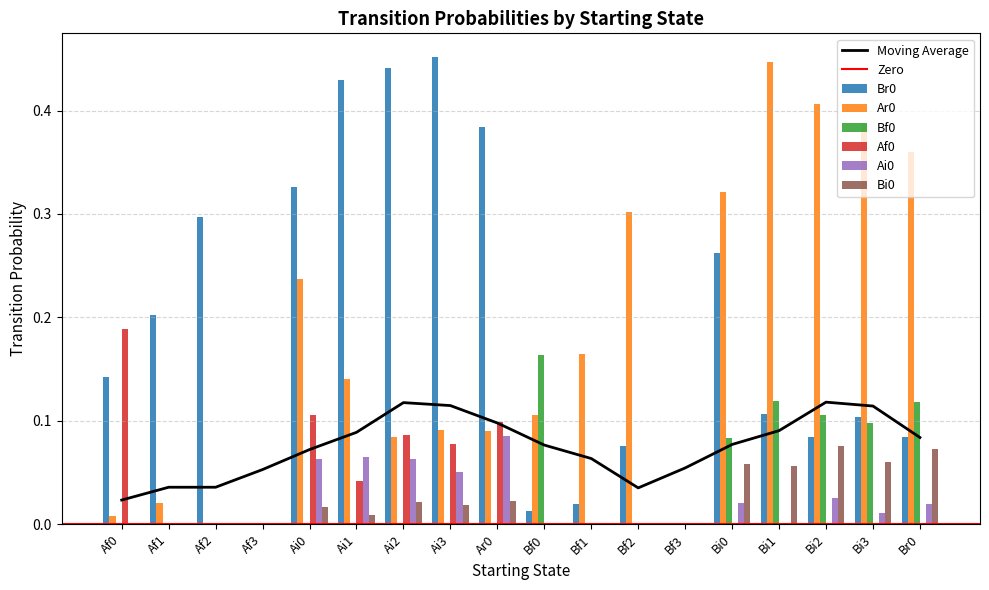

Is it true that Af0 equals 0.1 at Ai3?

True